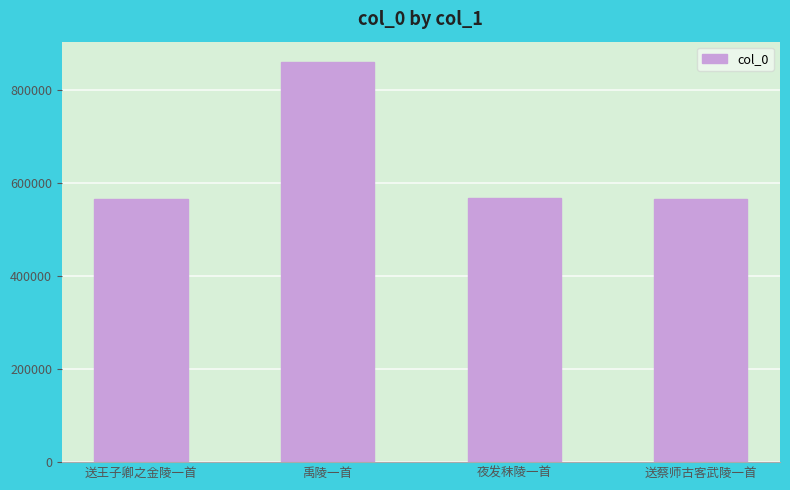

Approximately how many times larger is the value at 送蔡师古客武陵一首 compared to 送王子卿之金陵一首?

1.0